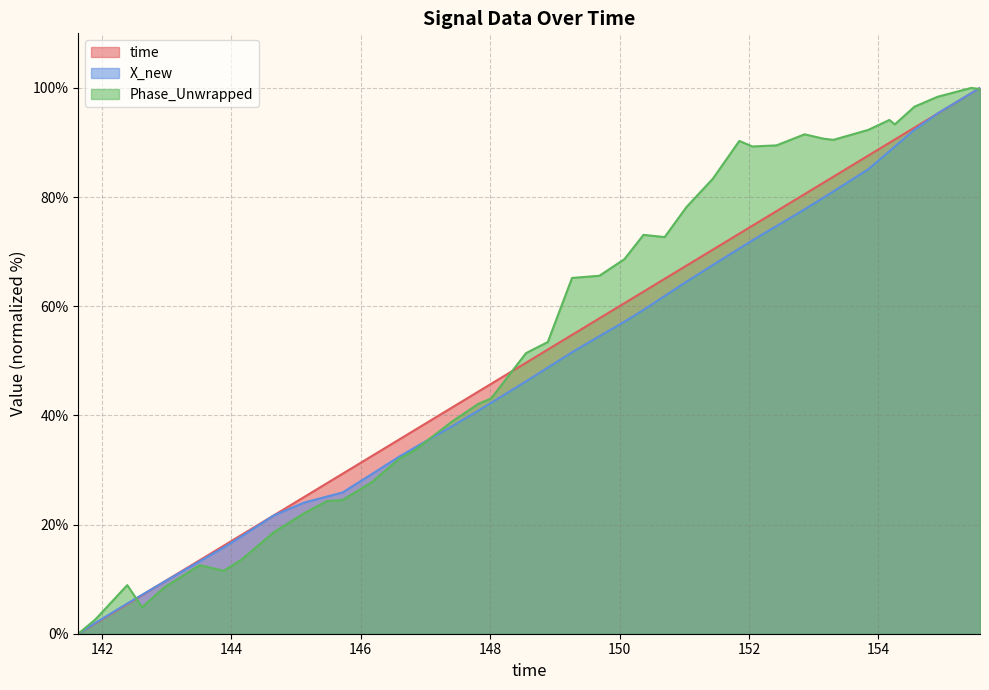

What is the highest value of the time series?

100.0